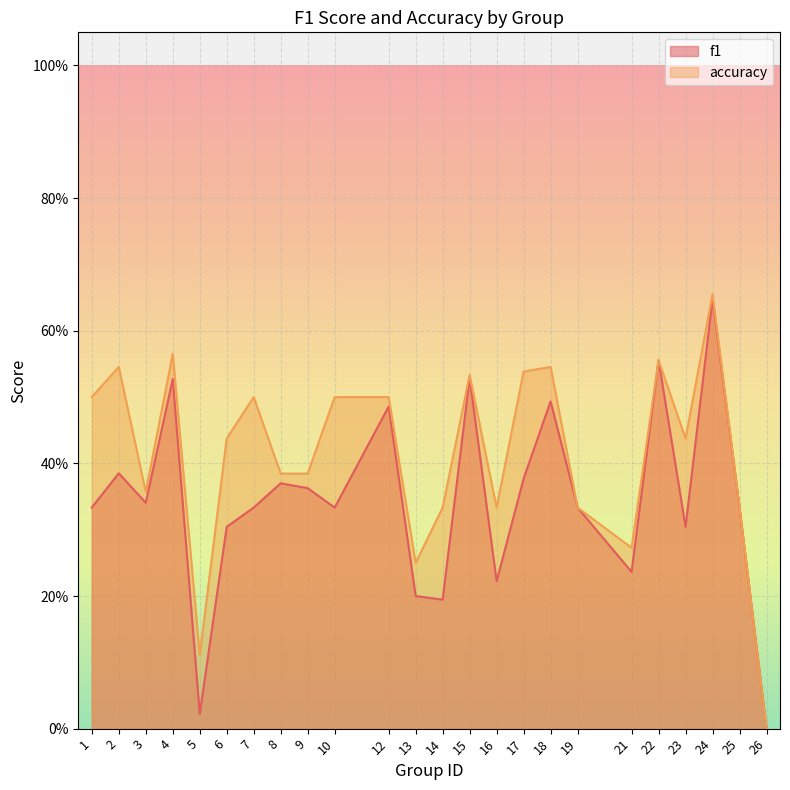

True or false: accuracy and f1 cross at least once.

False